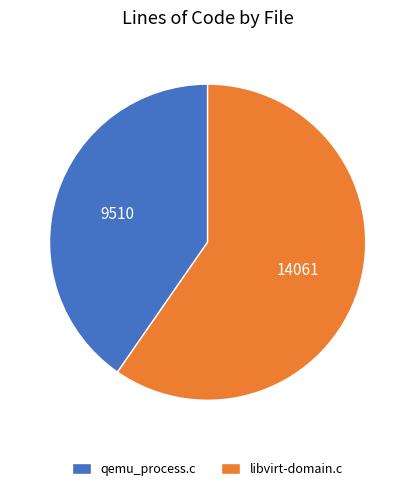

The qemu_process.c slice represents 40% of the pie. True or false?

True